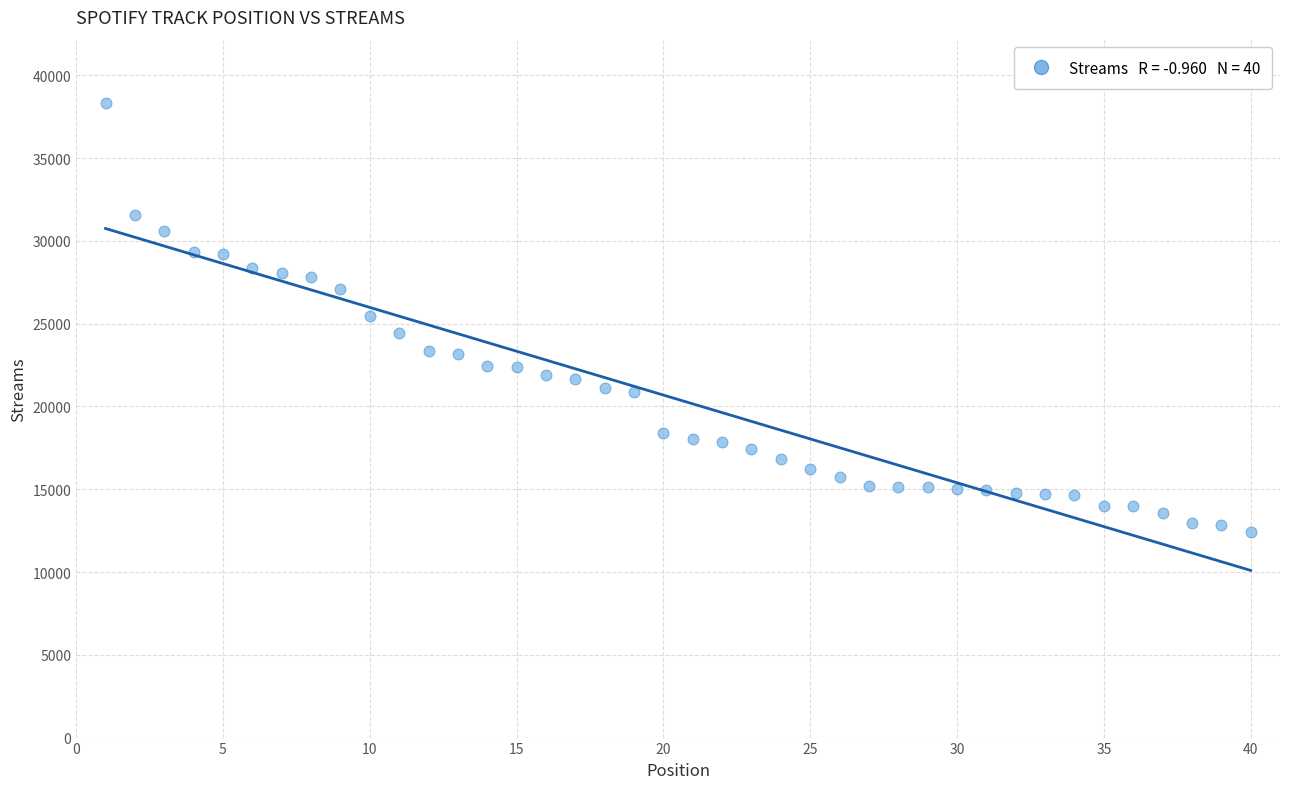

What is the range of X values (max minus min)?

39